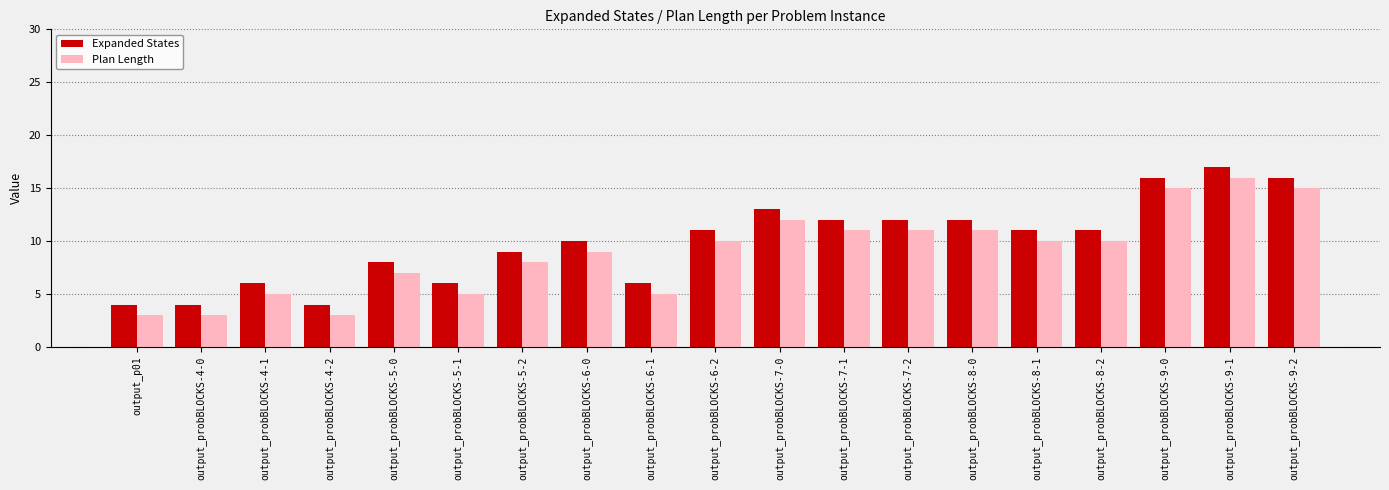

Which series has the largest total across all categories?

Expanded States